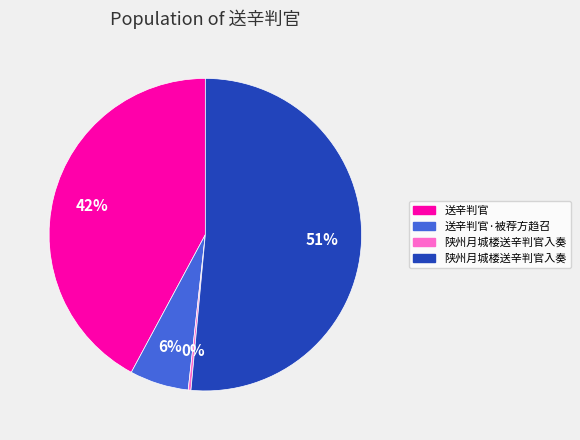

Does any single category account for the majority?

Yes